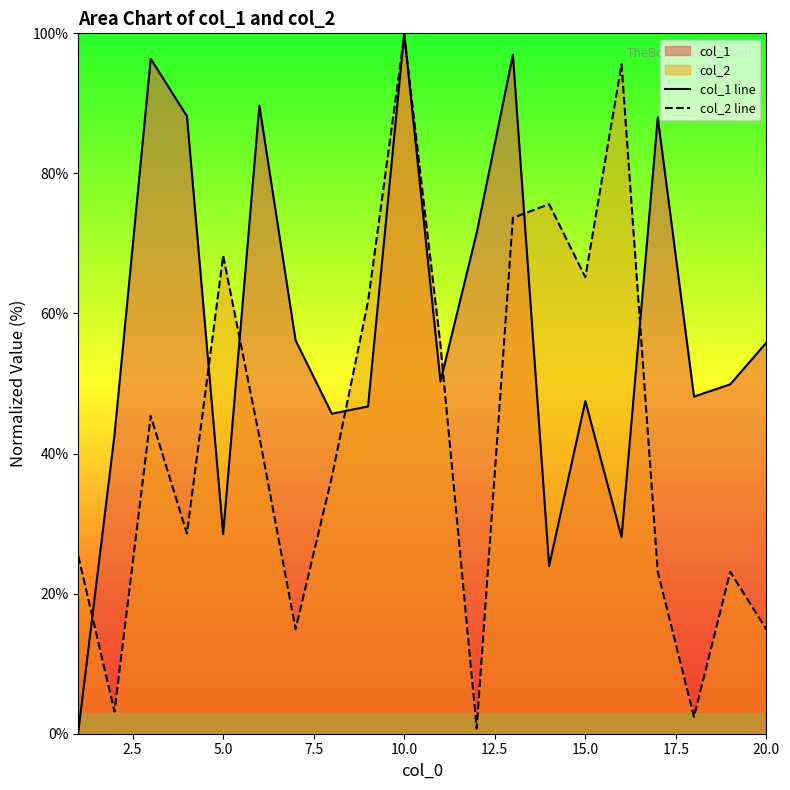

Is it true that col_1 line equals 0.1 at 0.0?

False